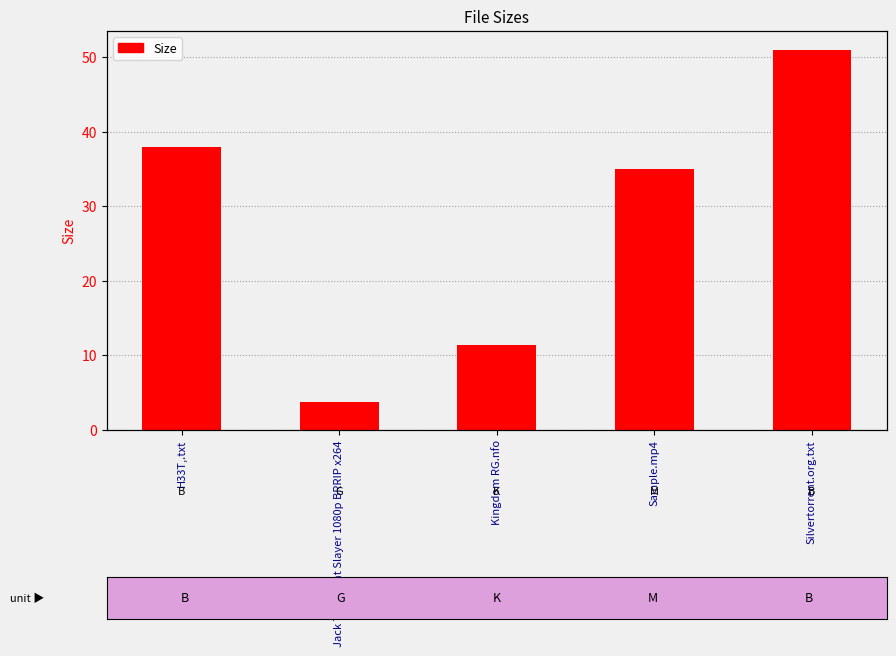

At which label is the value closest to 27?

Sample.mp4